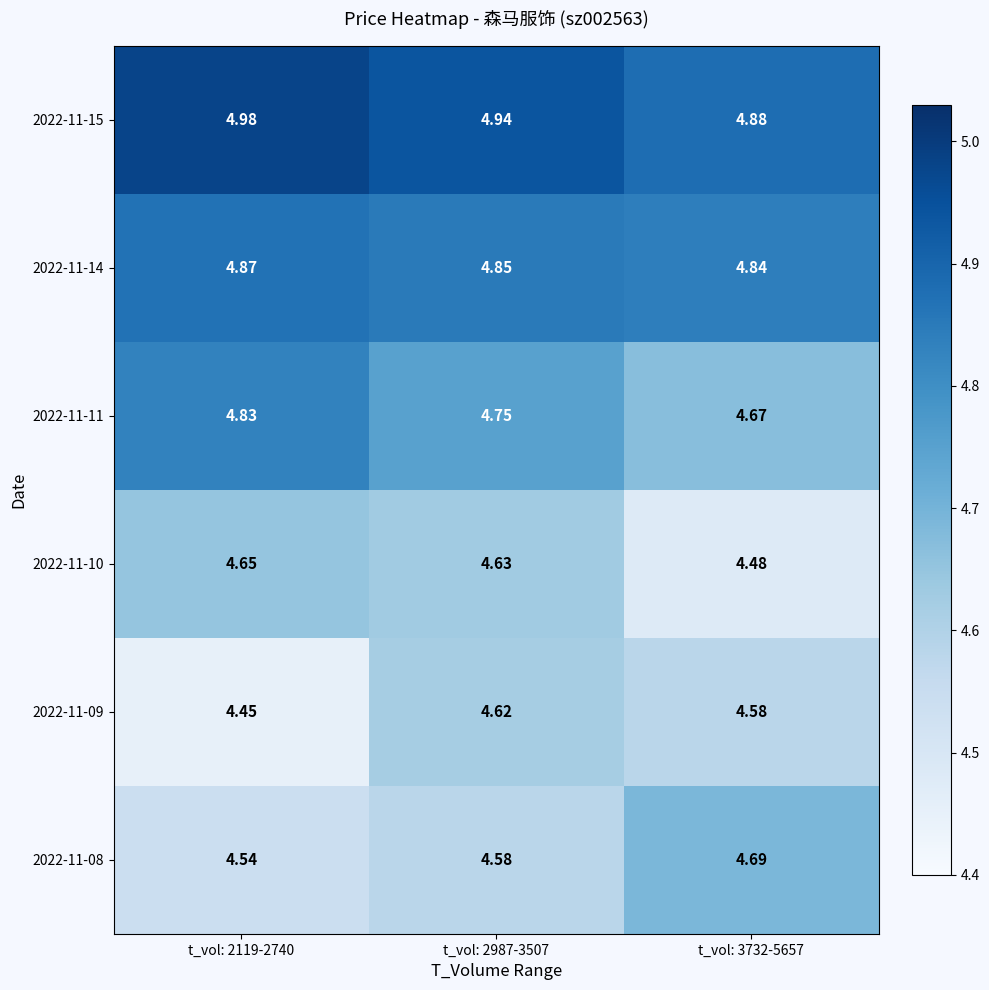

At t_vol: 2119-2740, list the series in order from largest to smallest.

2022-11-15, 2022-11-14, 2022-11-11, 2022-11-10, 2022-11-08, 2022-11-09